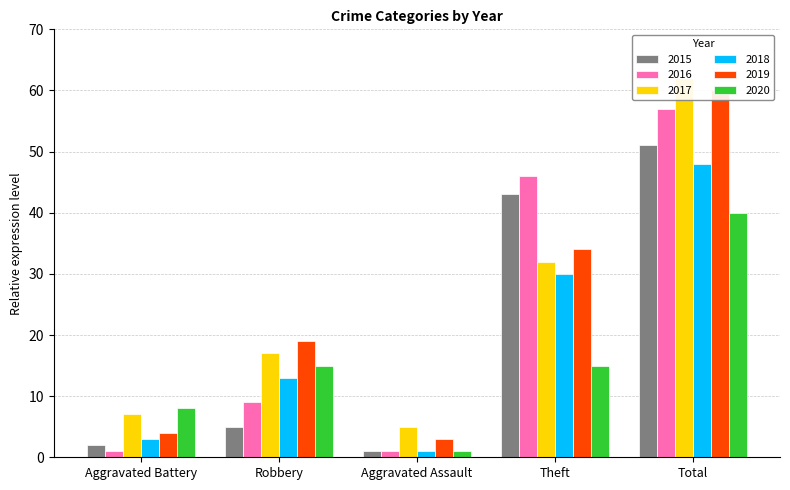

At how many categories does at least one series exceed 61?

1